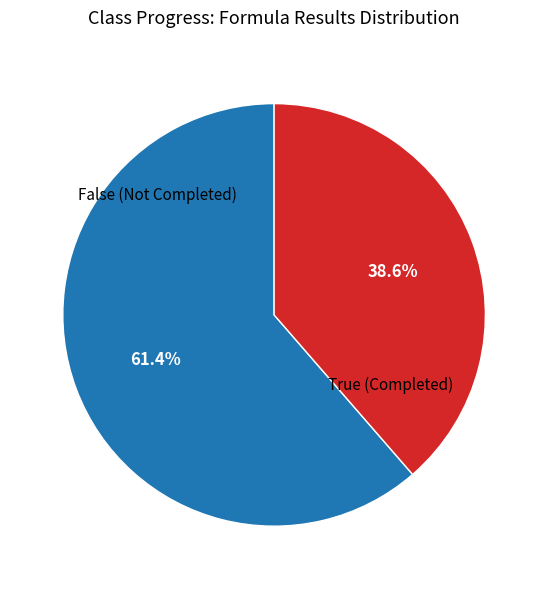

What percentage is NOT represented by True?

38.6%